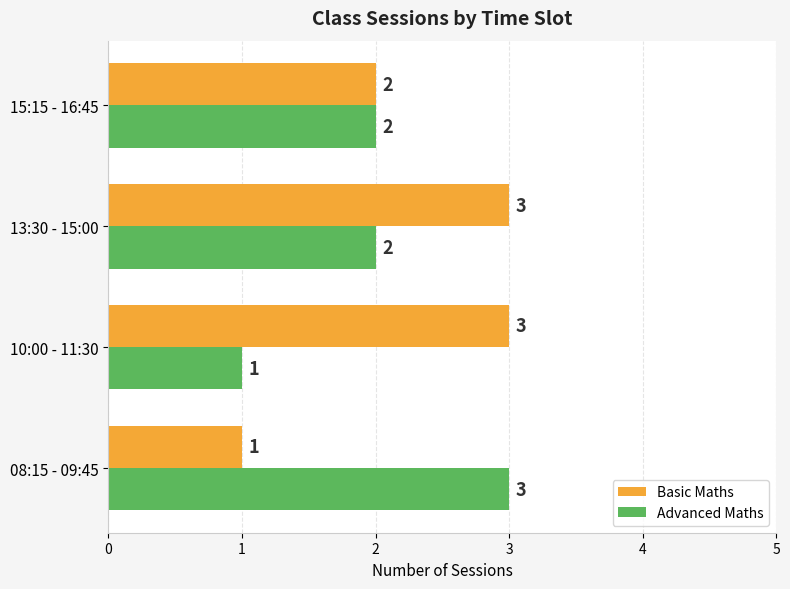

Count the number of data series in this chart.

2